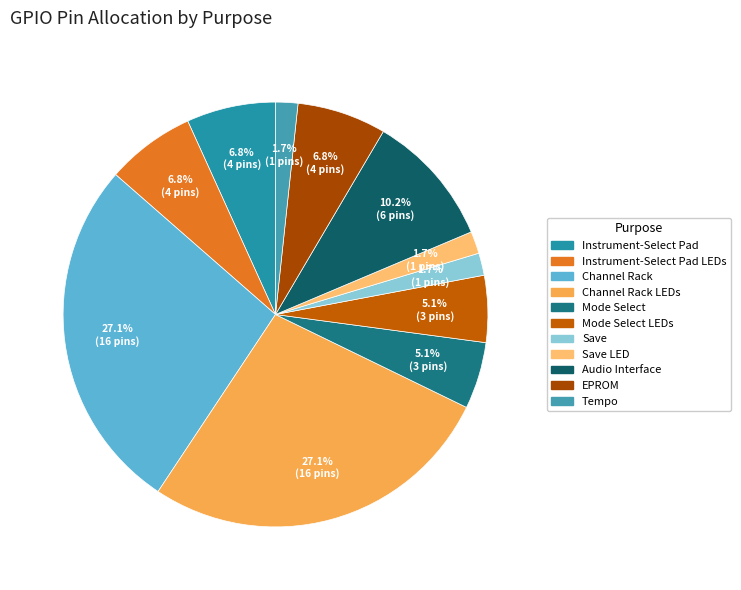

What is the smallest slice in the pie chart?

Save